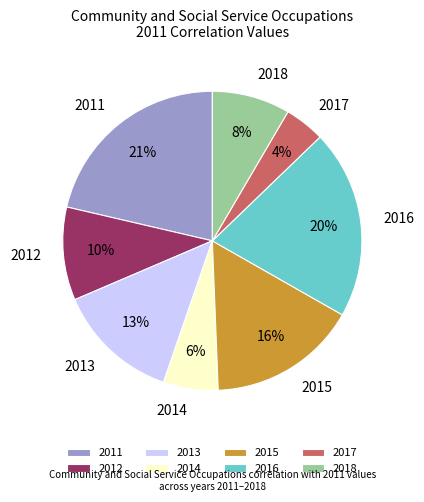

To the nearest percent, what is the difference between the largest and smallest slice percentages?

17%